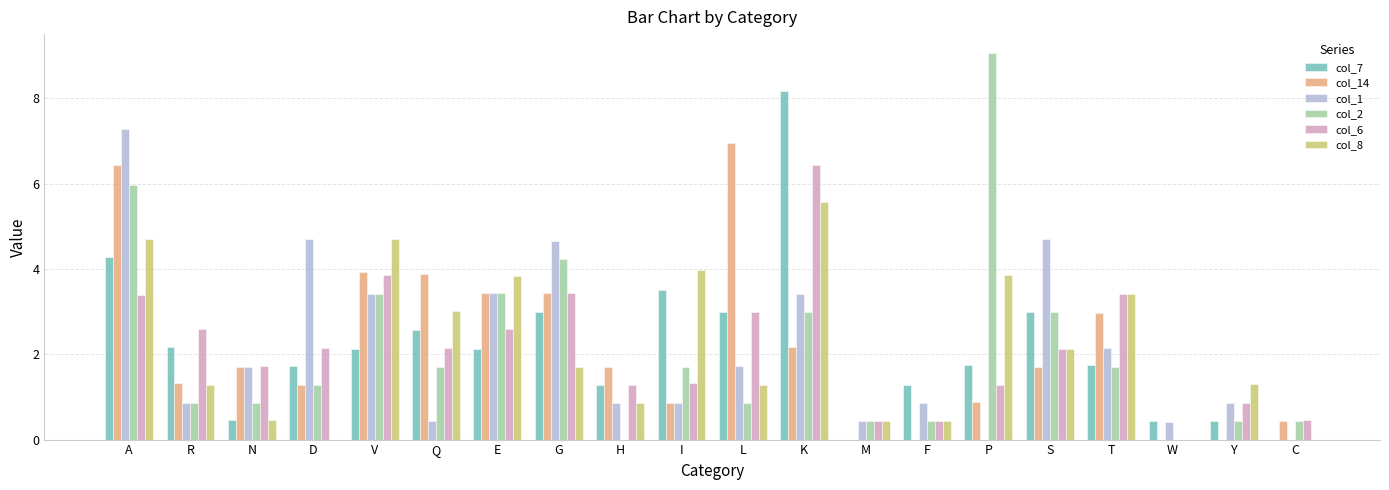

What is the difference between the col_2 values at K and C?

2.5